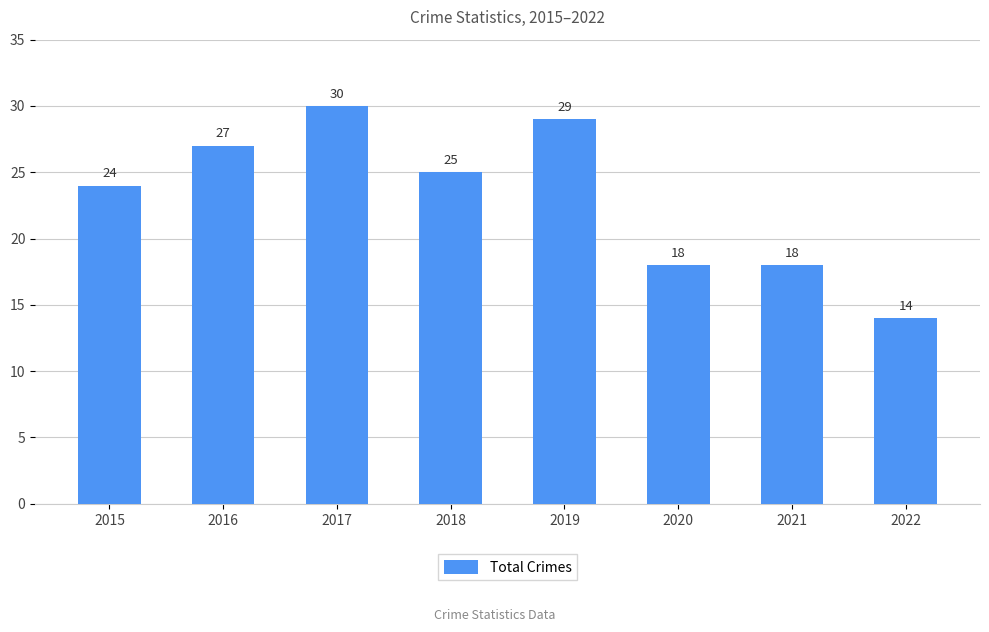

True or false: the data shows 5 at 2022.

False